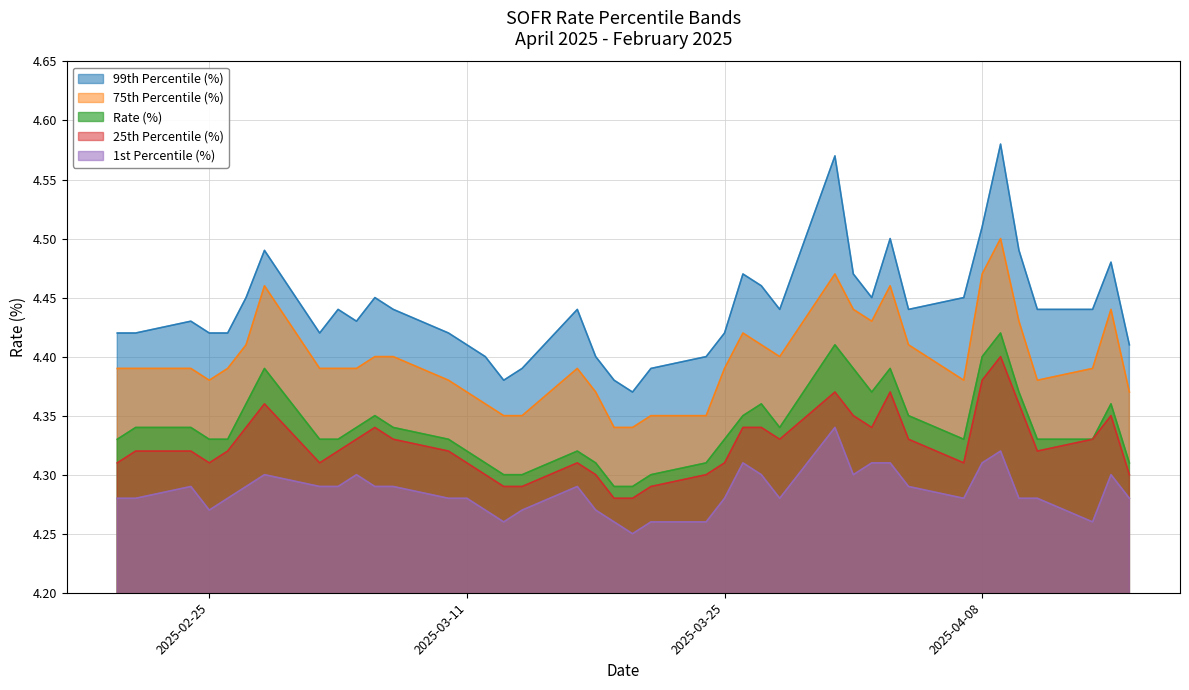

List the series in order of their peak value, highest first.

99th Percentile (%), 75th Percentile (%), Rate (%), 25th Percentile (%), 1st Percentile (%)